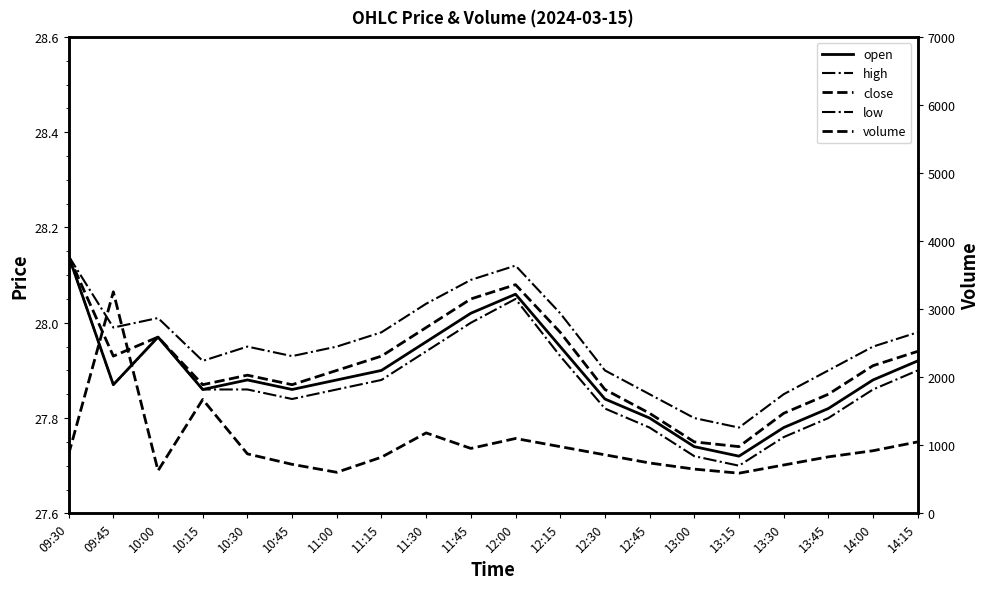

What is the label of the 1st point from the left?

09:30